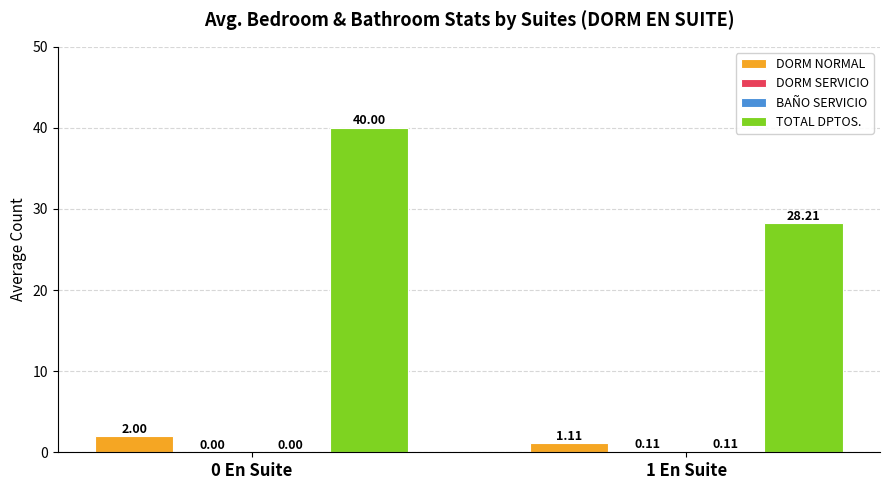

What is the sum of the DORM NORMAL values at 1 En Suite and 0 En Suite?

3.1